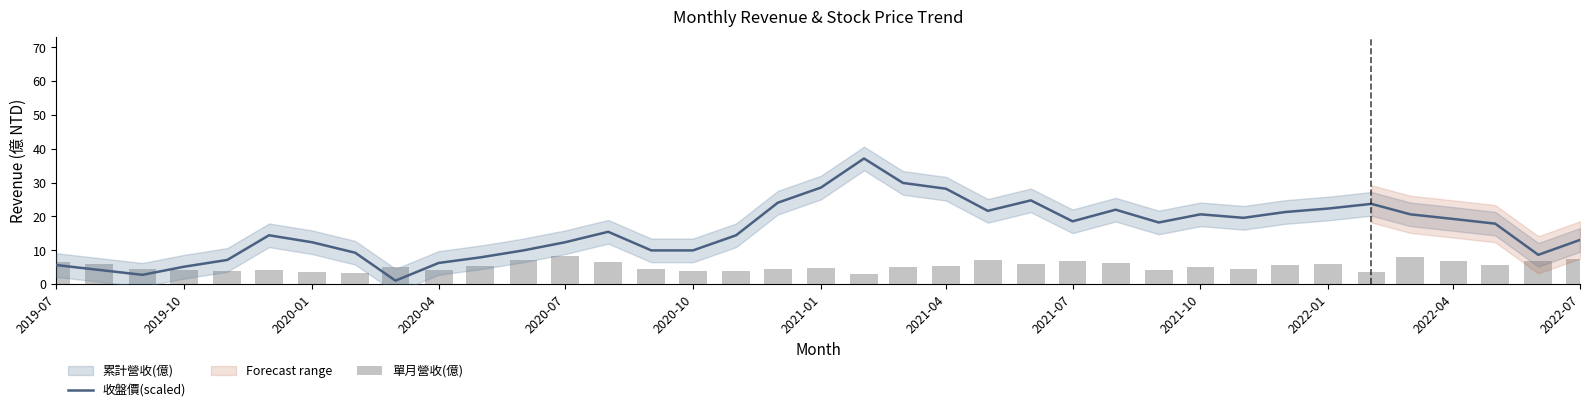

What is the difference between the maximum and minimum values in the 單月營收(億) series?

5.2